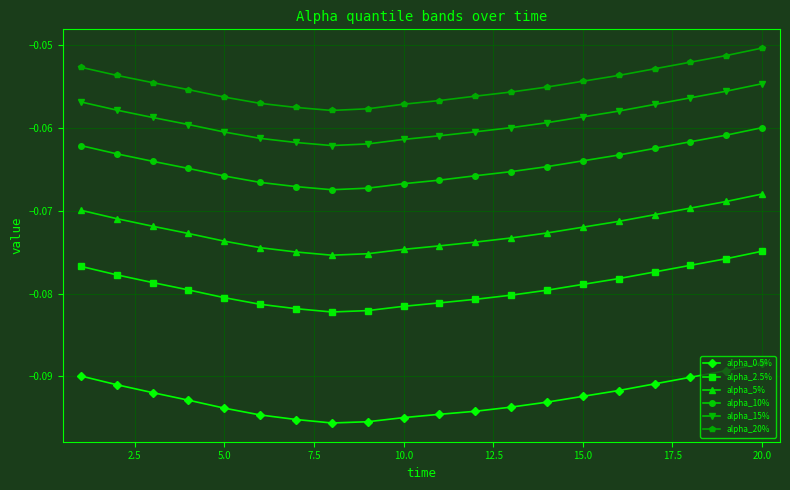

What is the sum of all alpha_20% values?

-1.1